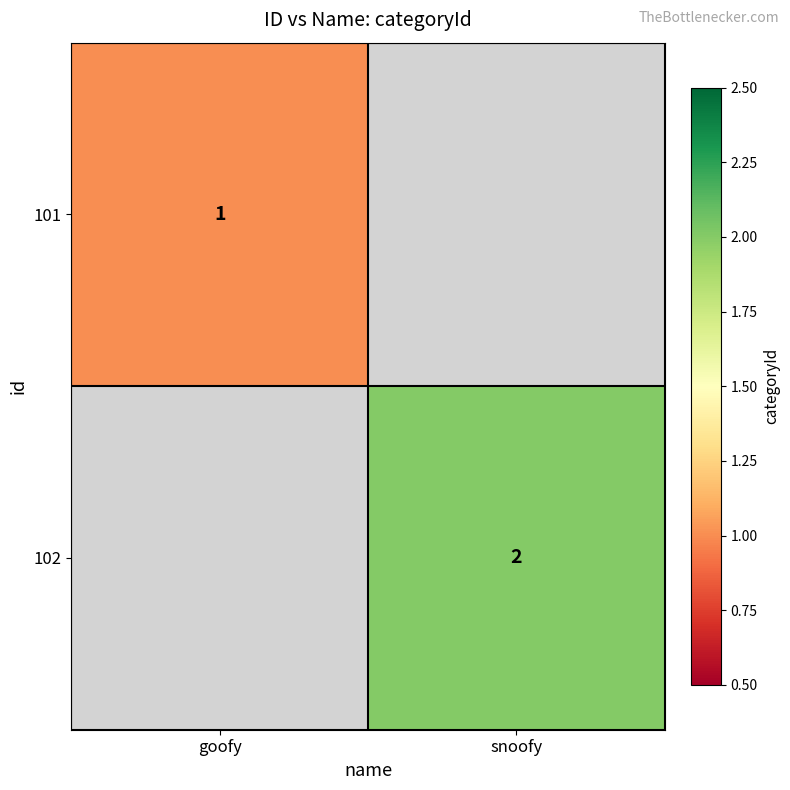

Is it true that 102 equals 3 at snoofy?

False